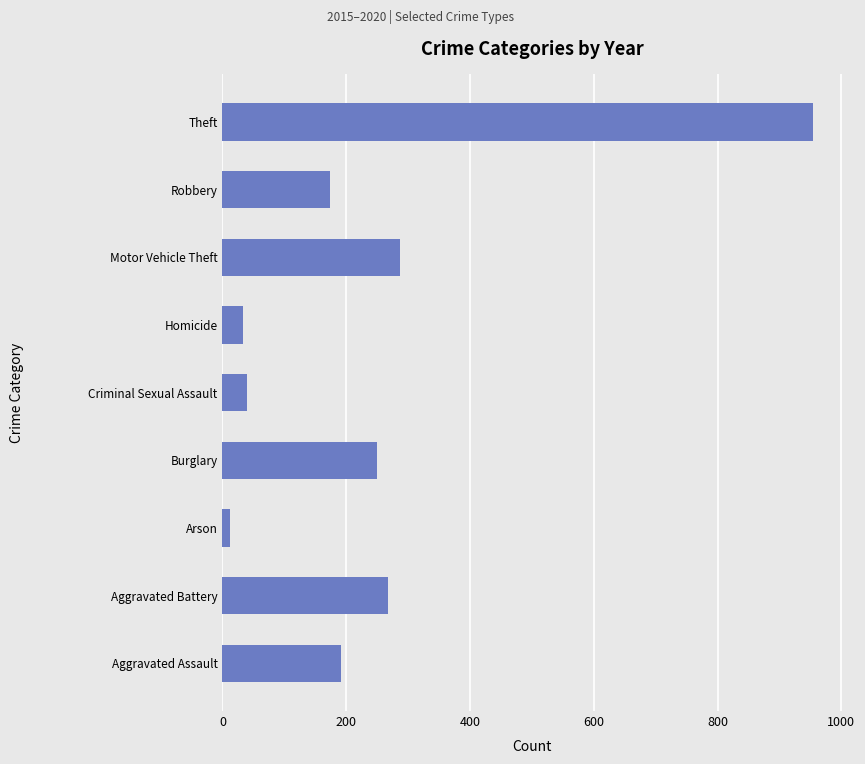

Which category has the highest value across all series?

Theft